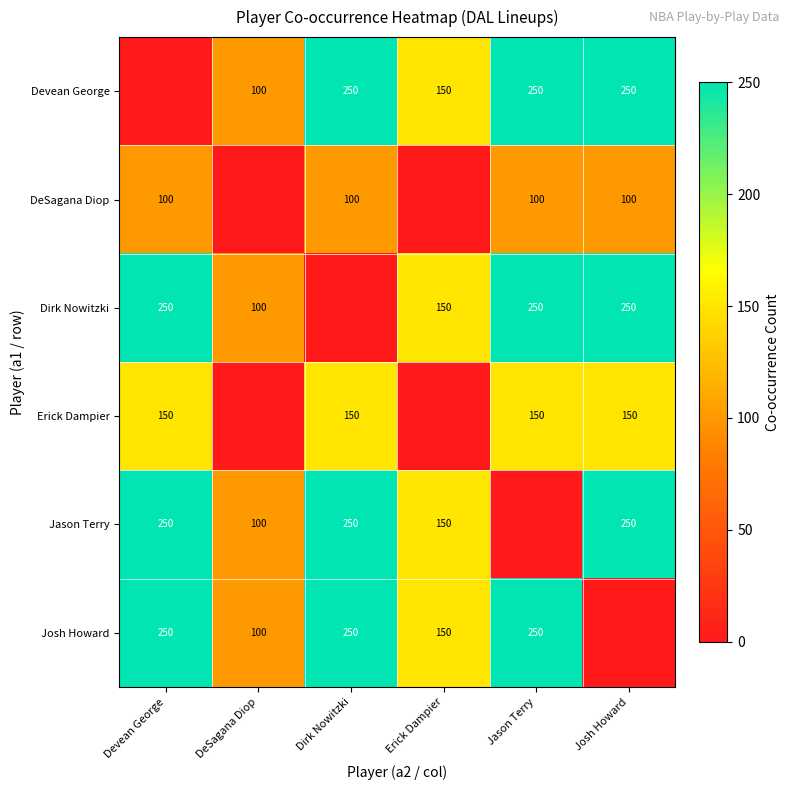

Is the value of Erick Dampier at Josh Howard greater than the value of Devean George at Josh Howard?

No